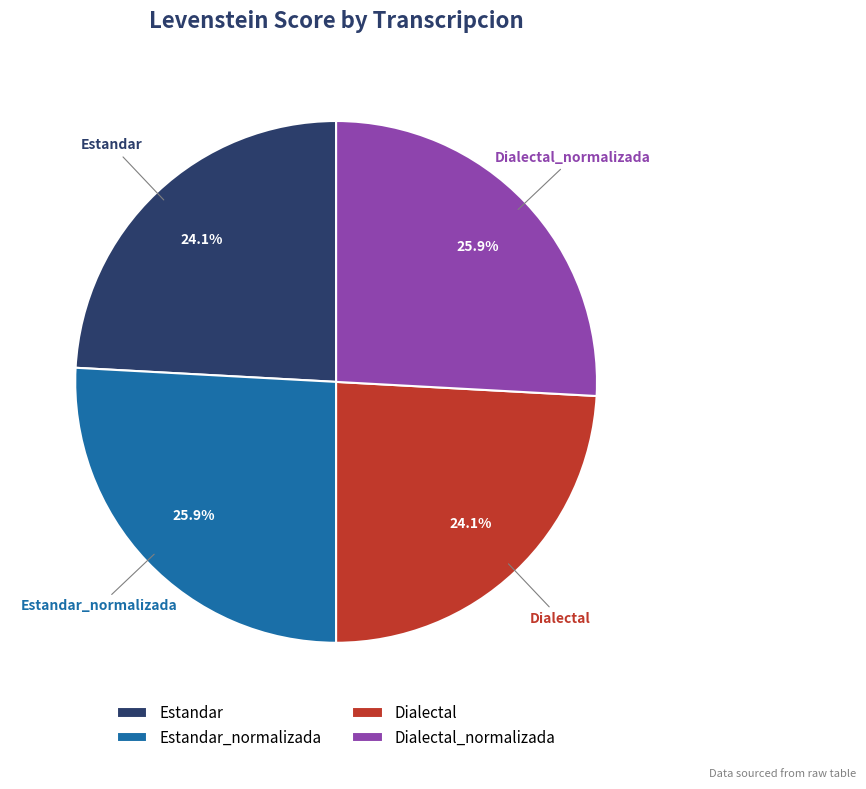

Is there any slice that represents more than half of the pie?

No